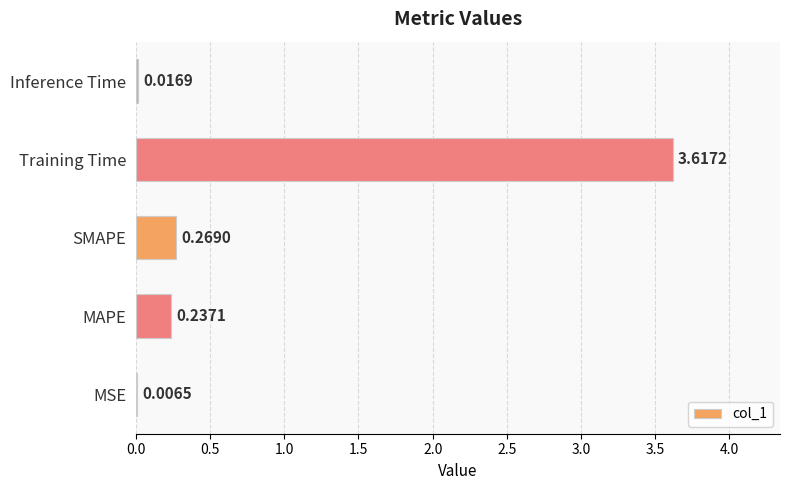

How many series are shown in this chart?

1